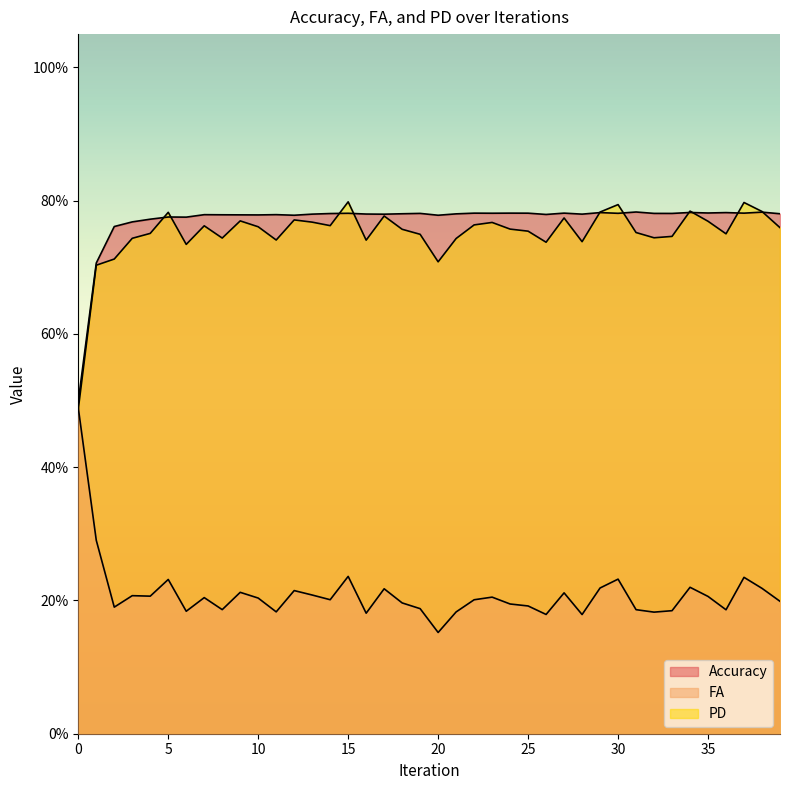

What is the highest value of the PD series?

0.8